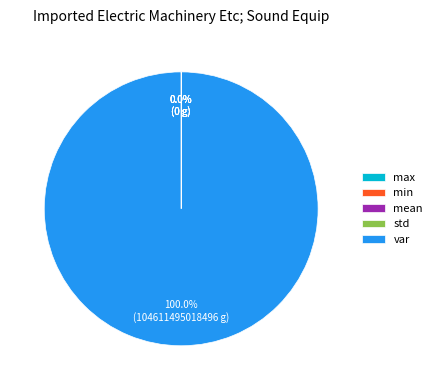

To the nearest percent, what is the average slice percentage?

20%